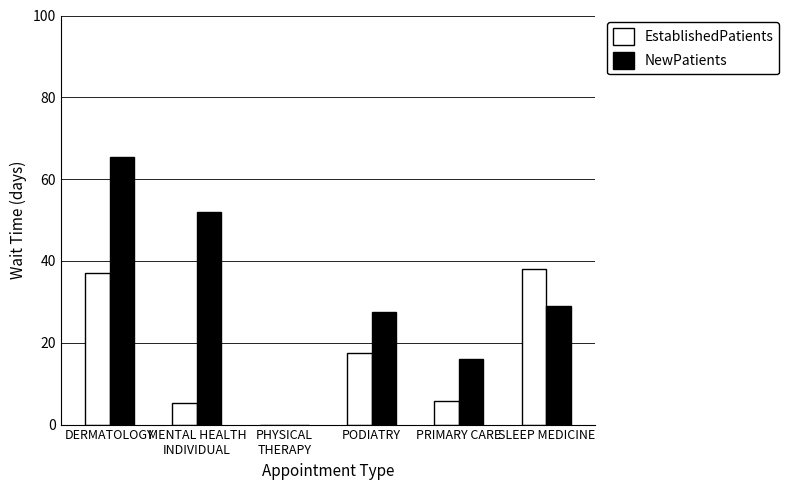

What is the maximum value for NewPatients?

65.4